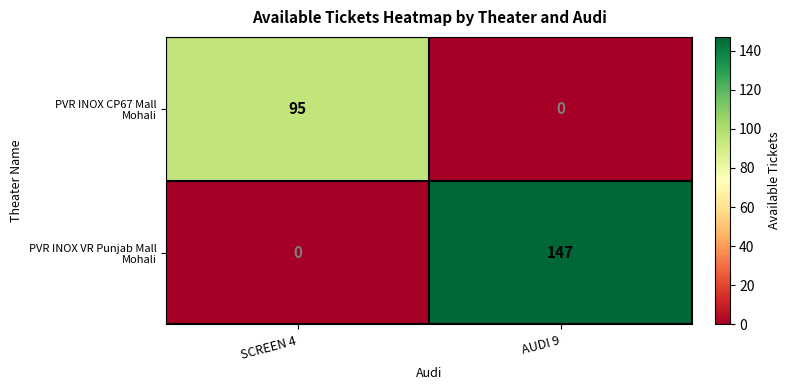

What is the maximum value shown in the chart?

147